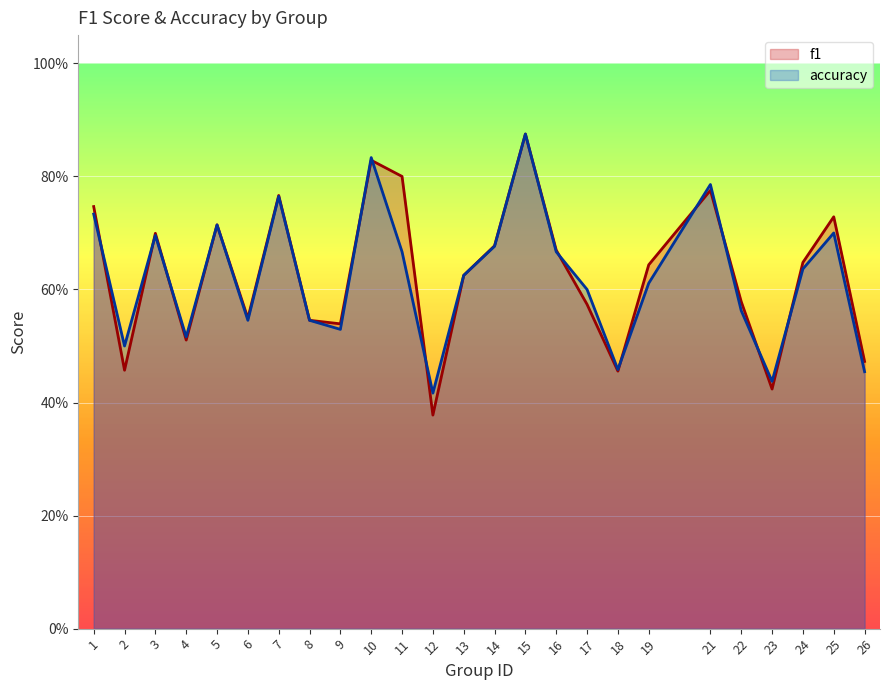

What is the approximate value of f1 at 22?

0.6